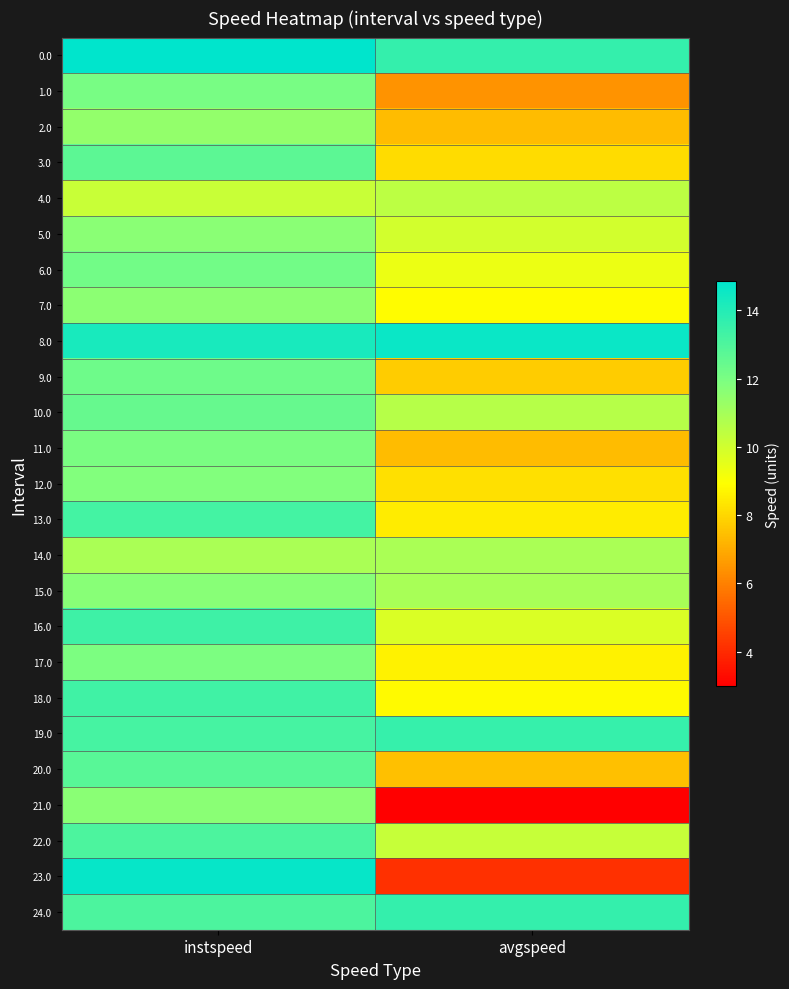

List the series in order of their peak value, highest first.

0.0, 23.0, 8.0, 24.0, 19.0, 16.0, 18.0, 13.0, 22.0, 20.0, 3.0, 10.0, 9.0, 6.0, 1.0, 11.0, 17.0, 12.0, 15.0, 5.0, 21.0, 7.0, 2.0, 14.0, 4.0